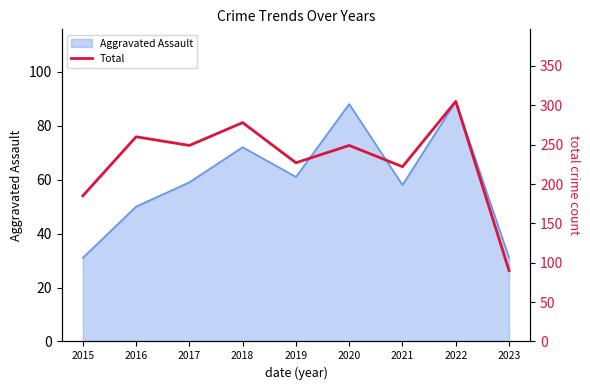

At which label is the value closest to 197?

2015